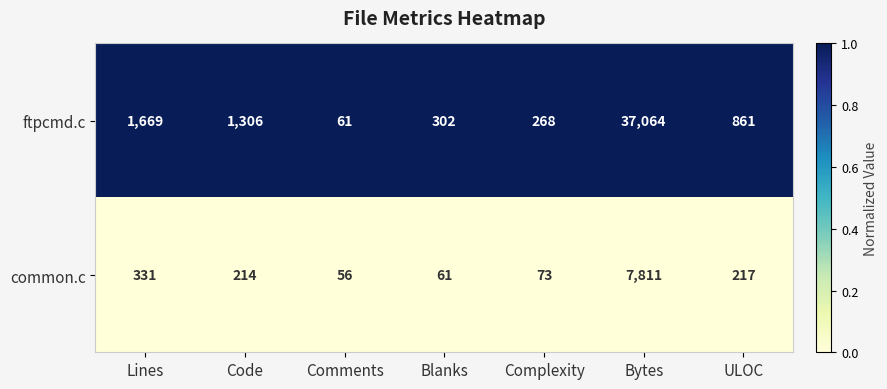

Which series has the largest total across all categories?

ftpcmd.c